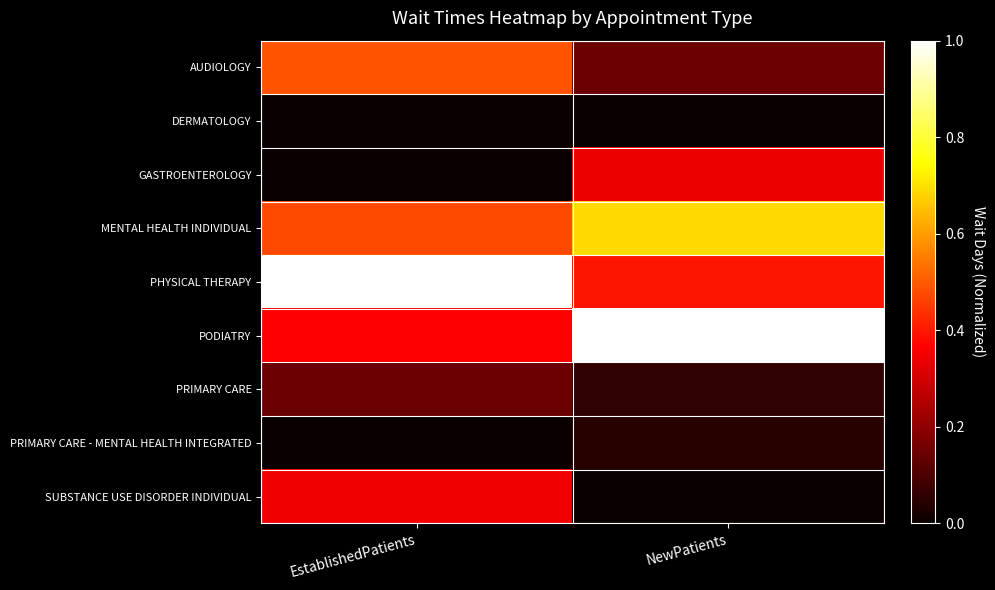

List the series in order of their peak value, lowest first.

DERMATOLOGY, PRIMARY CARE - MENTAL HEALTH INTEGRATED, PRIMARY CARE, GASTROENTEROLOGY, SUBSTANCE USE DISORDER INDIVIDUAL, AUDIOLOGY, MENTAL HEALTH INDIVIDUAL, PHYSICAL THERAPY, PODIATRY